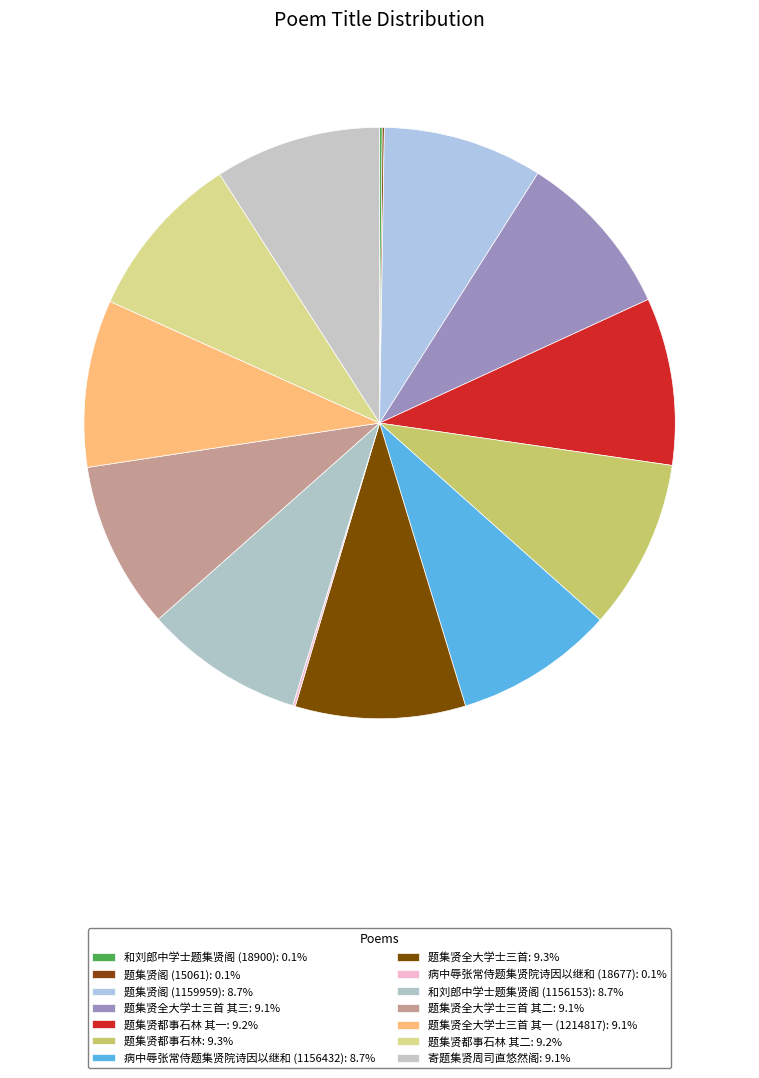

Rank the categories by value from lowest to highest.

题集贤阁 (15061), 病中辱张常侍题集贤院诗因以继和 (18677), 和刘郎中学士题集贤阁 (18900), 和刘郎中学士题集贤阁 (1156153), 病中辱张常侍题集贤院诗因以继和 (1156432), 题集贤阁 (1159959), 寄题集贤周司直悠然阁, 题集贤全大学士三首 其一 (1214817), 题集贤全大学士三首 其二, 题集贤全大学士三首 其三, 题集贤都事石林 其一, 题集贤都事石林 其二, 题集贤全大学士三首, 题集贤都事石林